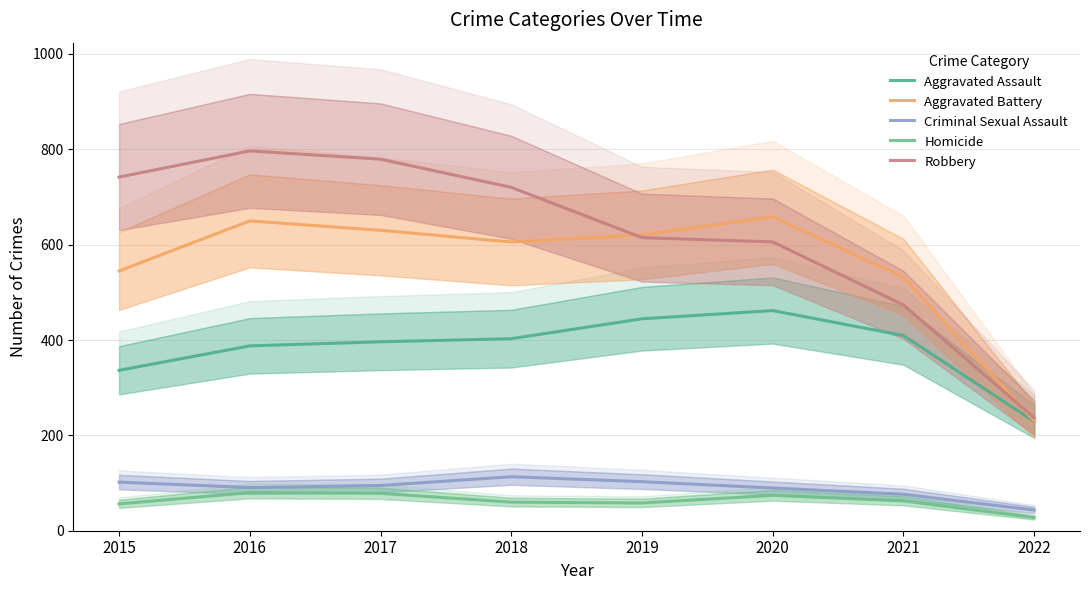

List the labels in order of Aggravated Battery value, largest first.

2020, 2016, 2017, 2019, 2018, 2015, 2021, 2022